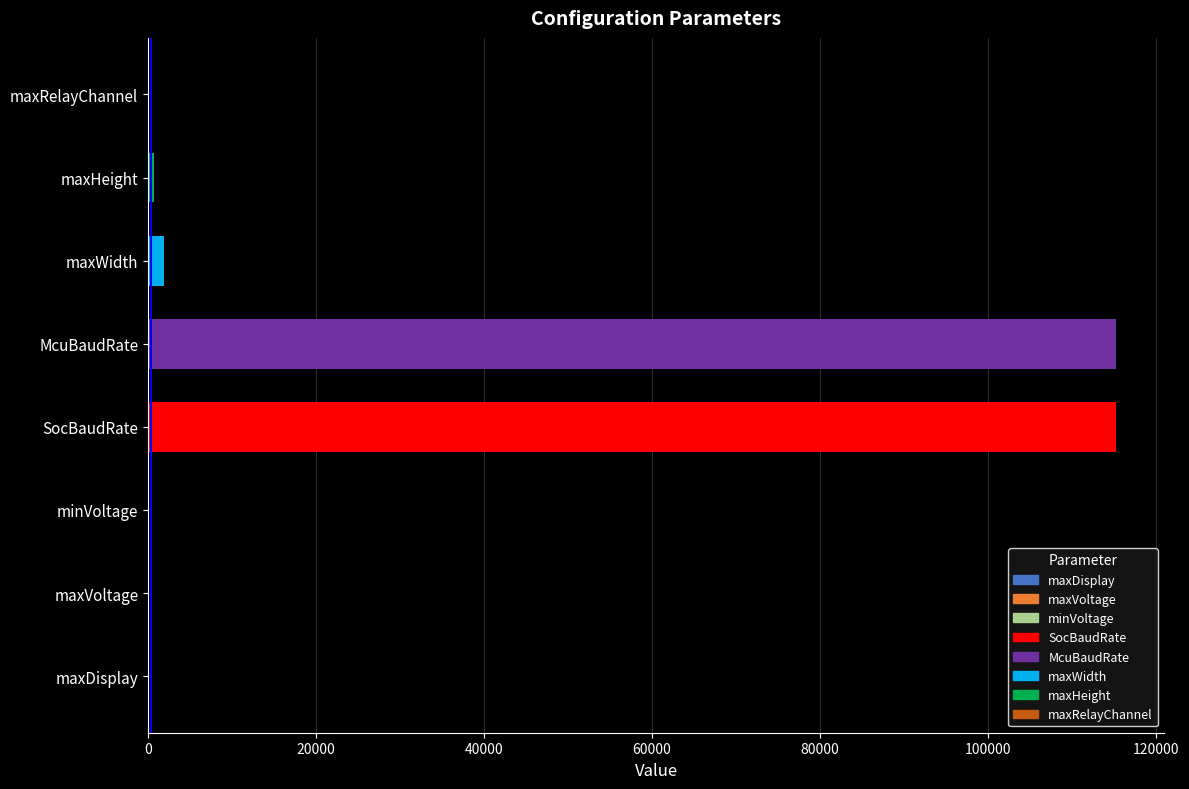

At which label is the value closest to 57600?

maxWidth